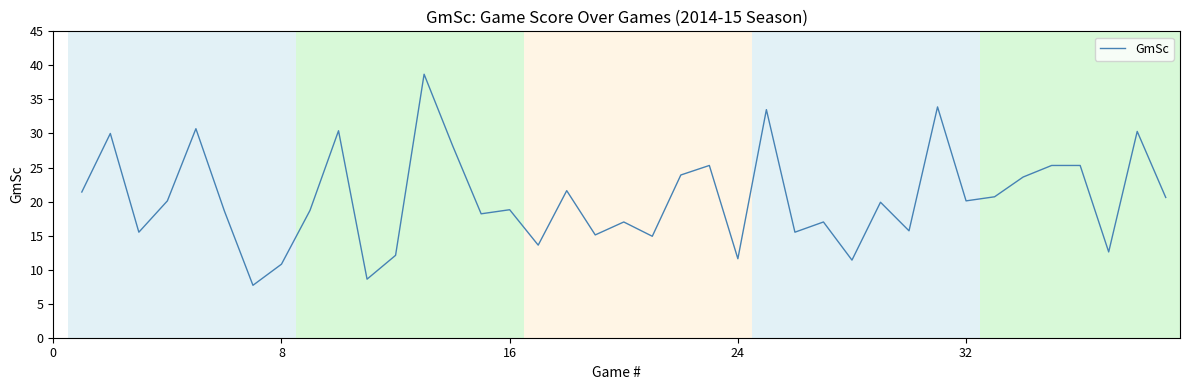

What is the difference between the maximum and minimum values?

31.0